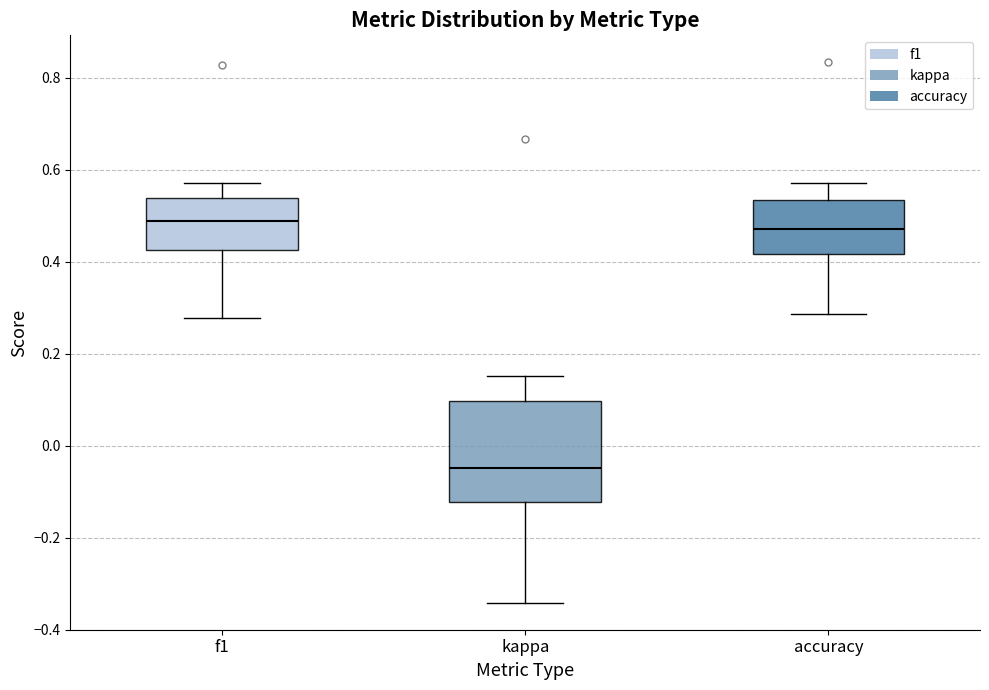

Reading left to right, transcribe this box plot: for each box, give where its median line is, the range the box spans, and where its two whiskers end, as read against the y-axis. The values are not printed on the chart, so give them approximately, as read against the axis.

f1: median 0.48, box 0.42 to 0.54, whiskers 0.28 to 0.58
kappa: median -0.04, box -0.12 to 0.10, whiskers -0.34 to 0.16
accuracy: median 0.48, box 0.42 to 0.54, whiskers 0.28 to 0.58